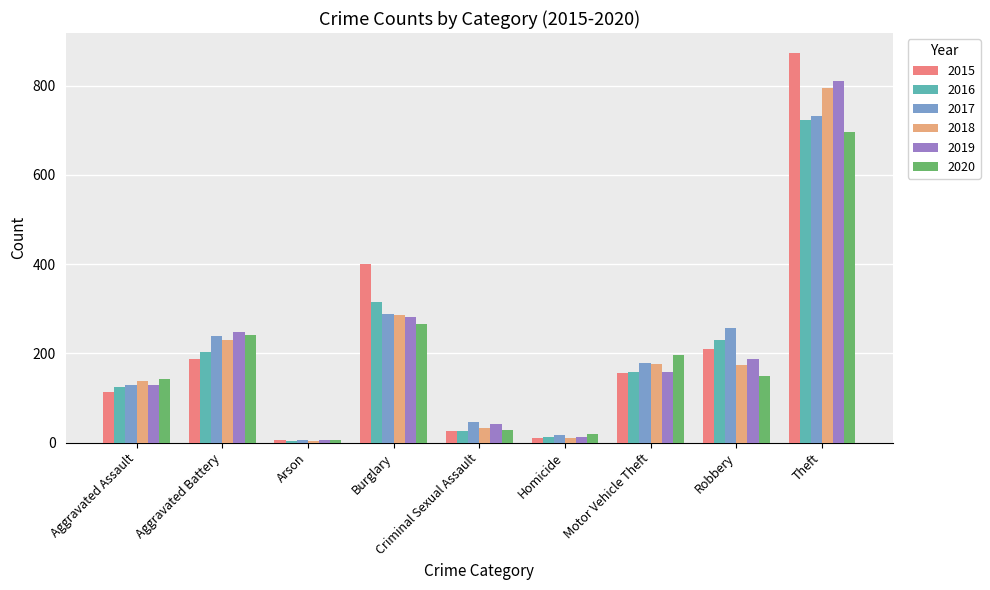

What is the minimum value for 2020?

6